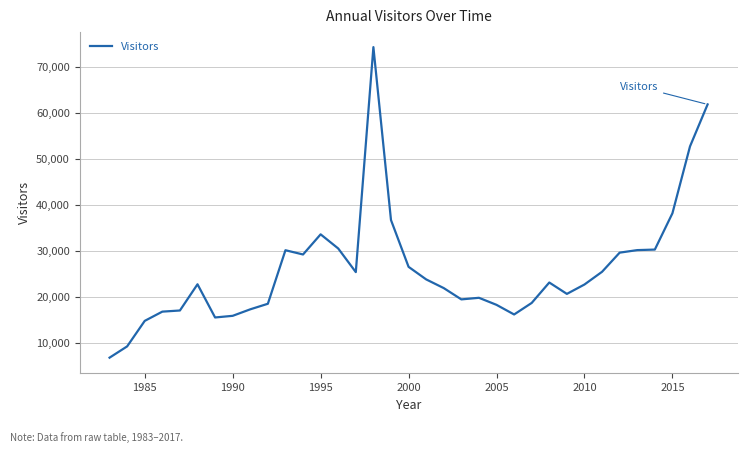

What is the difference between the maximum and minimum values?

67504